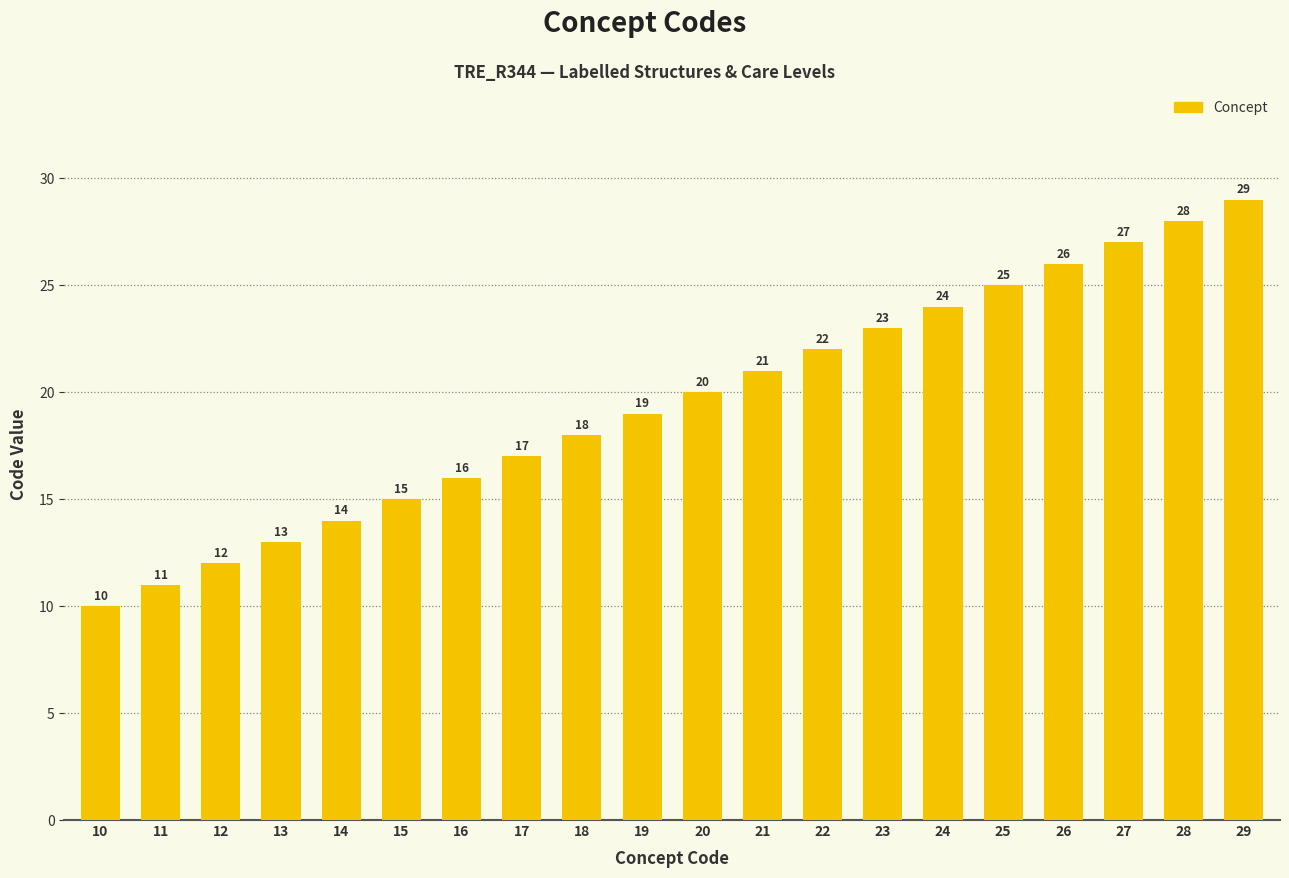

Reading right to left, transcribe all the data shown in this chart.

29=29	28=28	27=27	26=26	25=25	24=24	23=23	22=22	21=21	20=20	19=19	18=18	17=17	16=16	15=15	14=14	13=13	12=12	11=11	10=10